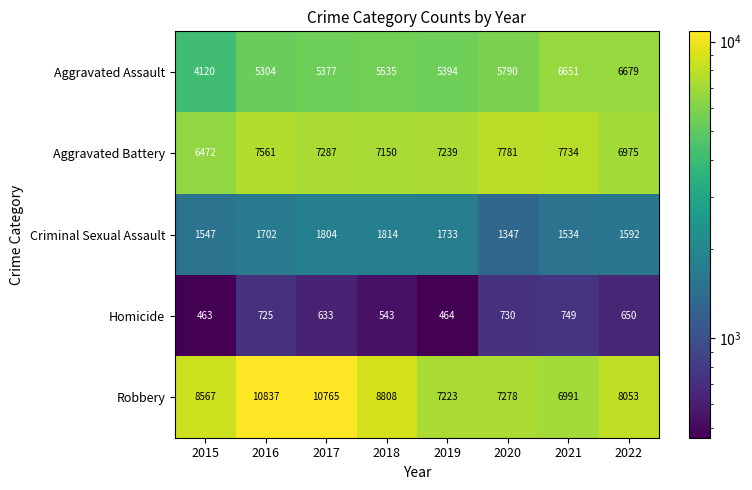

What is the difference between the highest and lowest values at 2022?

7403